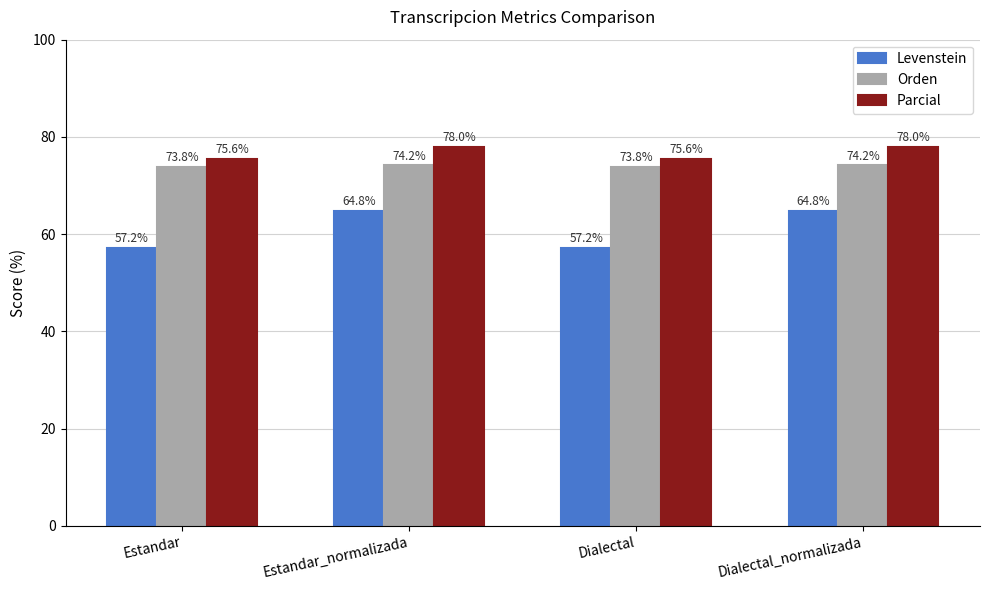

Which series has the largest total across all categories?

Parcial